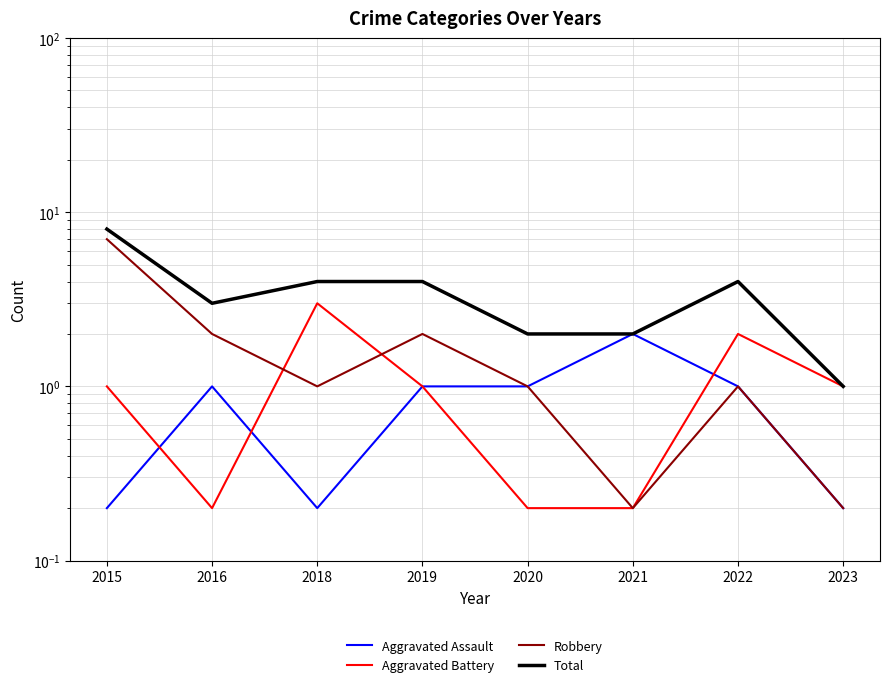

What is the smallest value displayed?

0.2